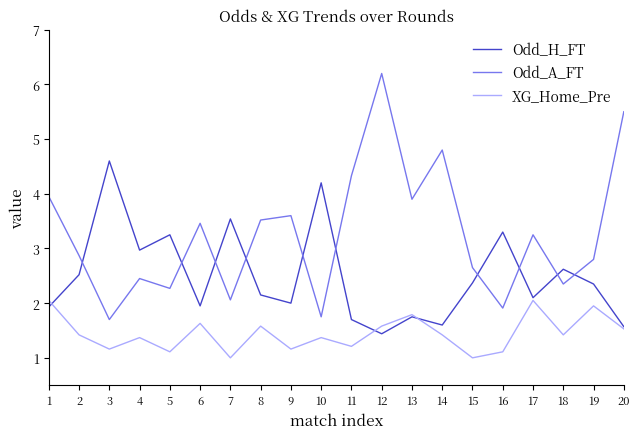

What is the spread (max minus min) of values at 3?

3.4